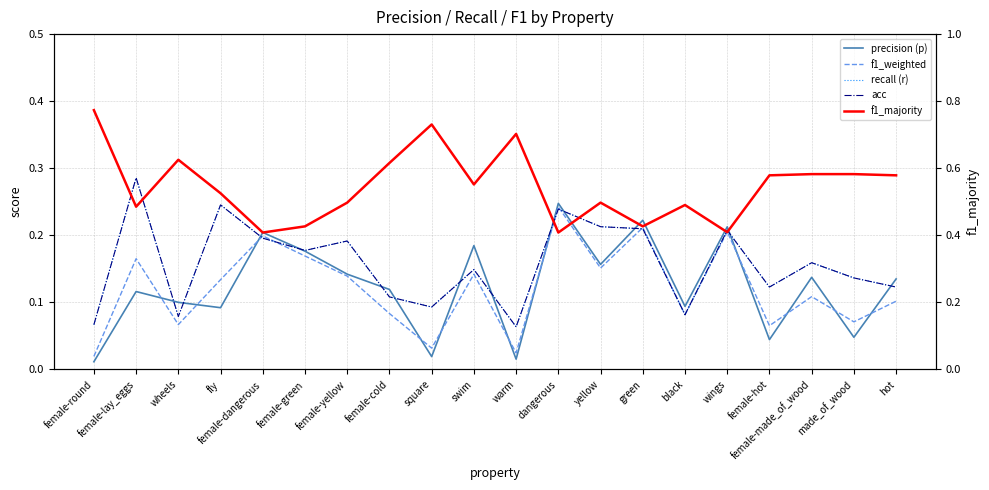

Which series has the largest range (max minus min)?

f1_majority